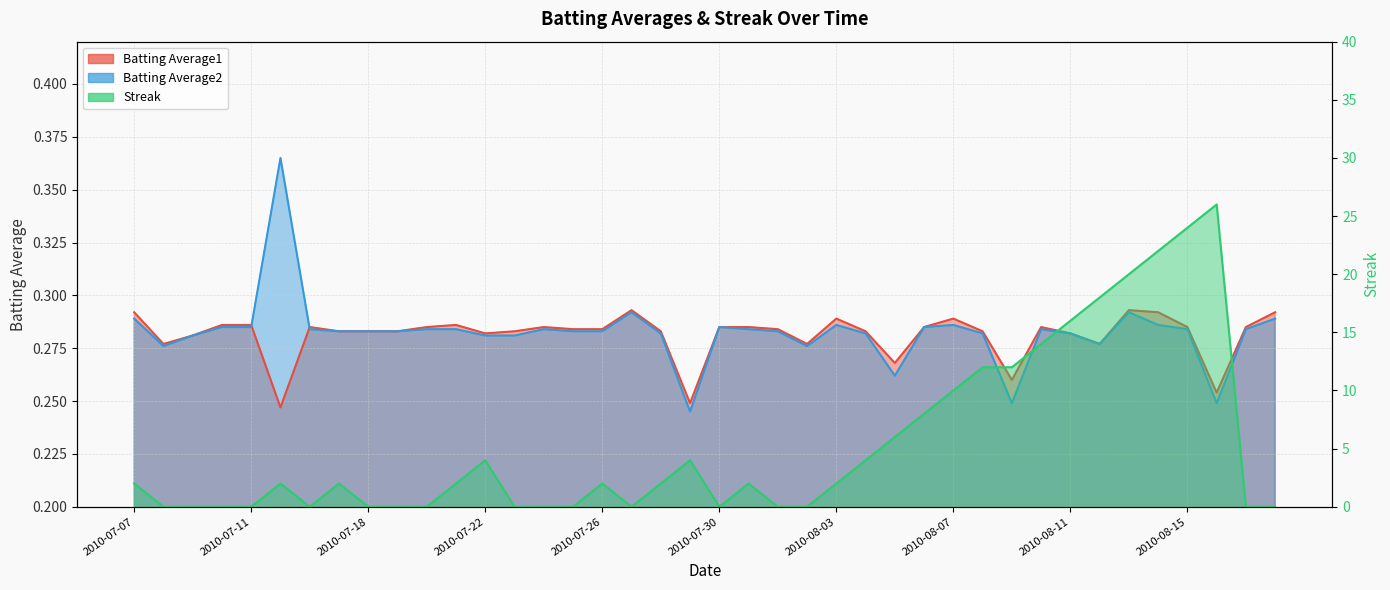

What is the difference between the highest and lowest values at 2010-07-16?

0.3